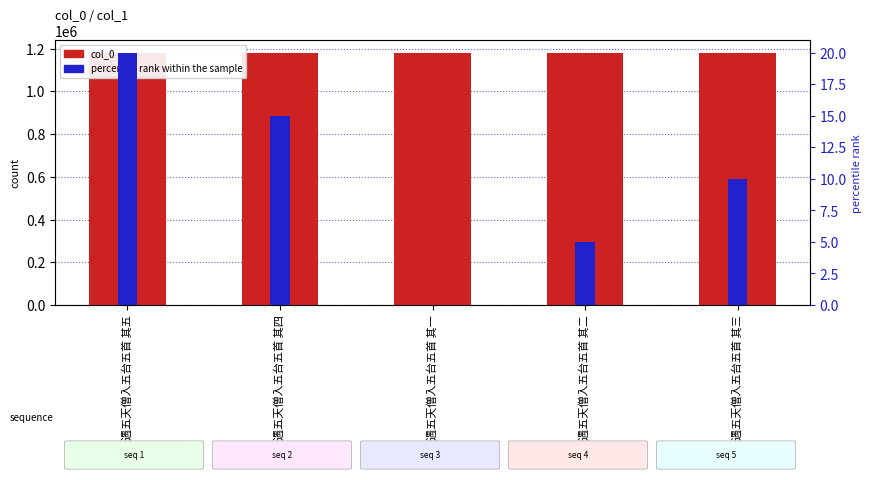

What is the average value of the percentile rank within the sample series?

10